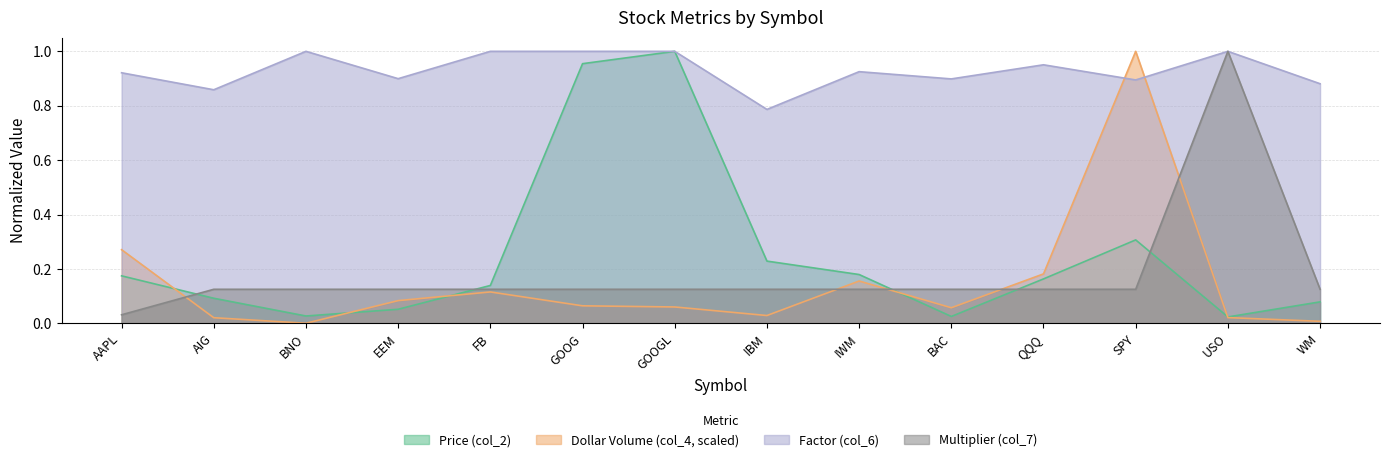

How many interior local peaks does the Multiplier (col_7) series have?

1